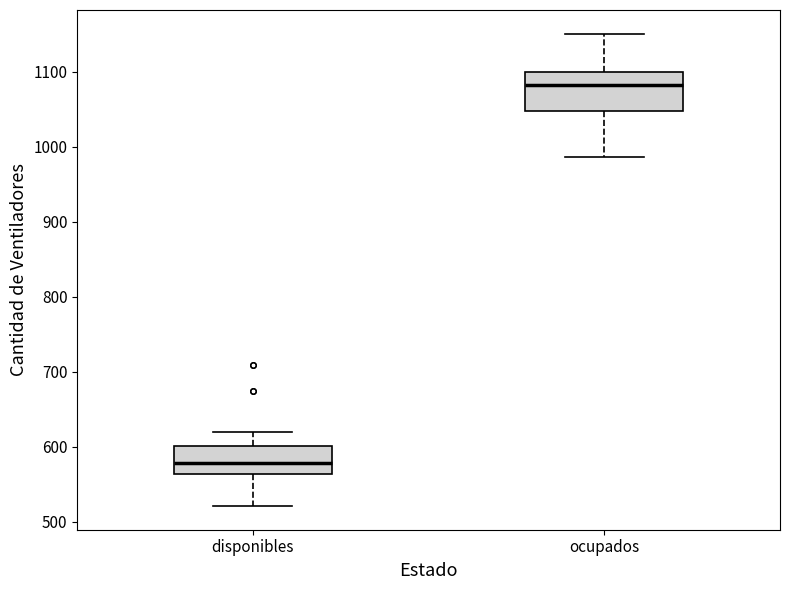

Which box has the highest median line?

ocupados